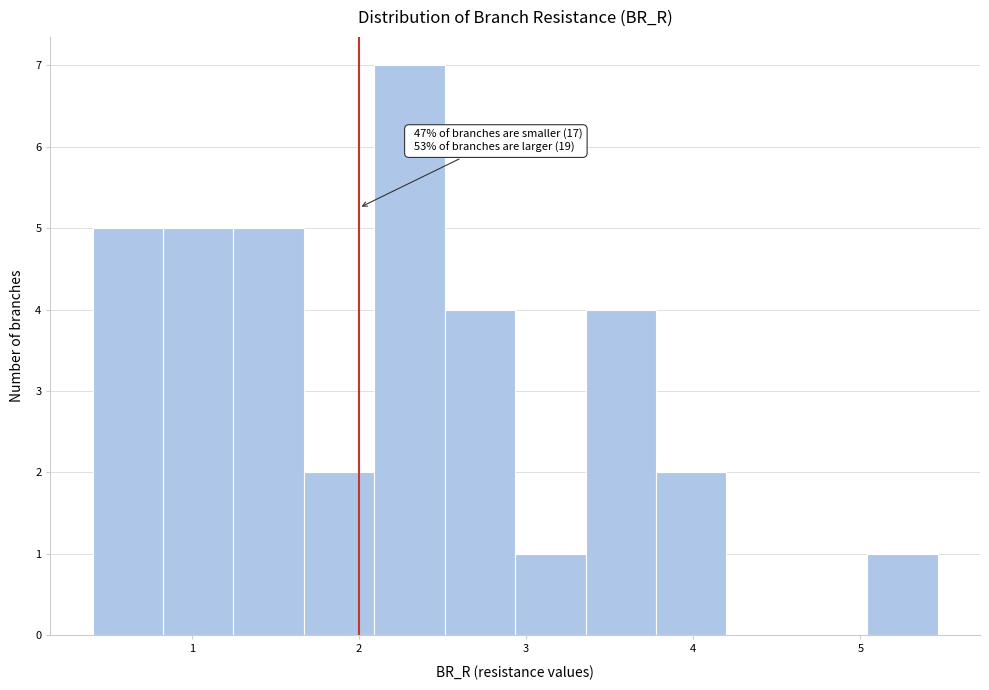

Which range on the x-axis has the tallest bar?

2.1 to 2.5